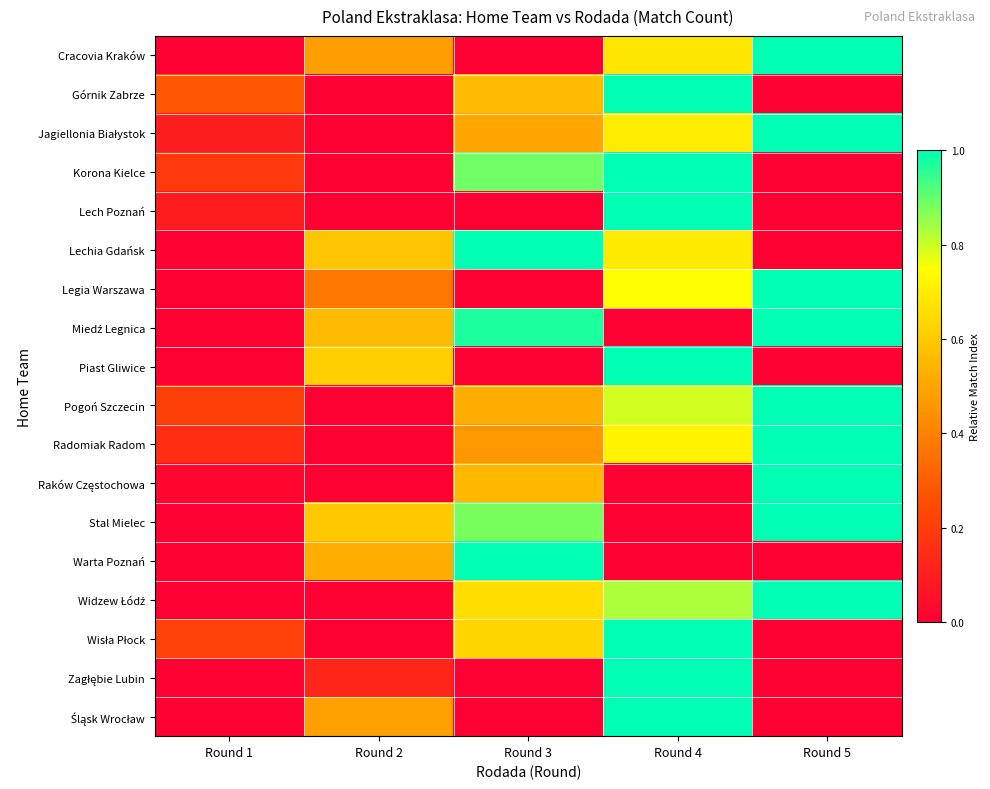

What is the total value across all series at Round 1?

1.3